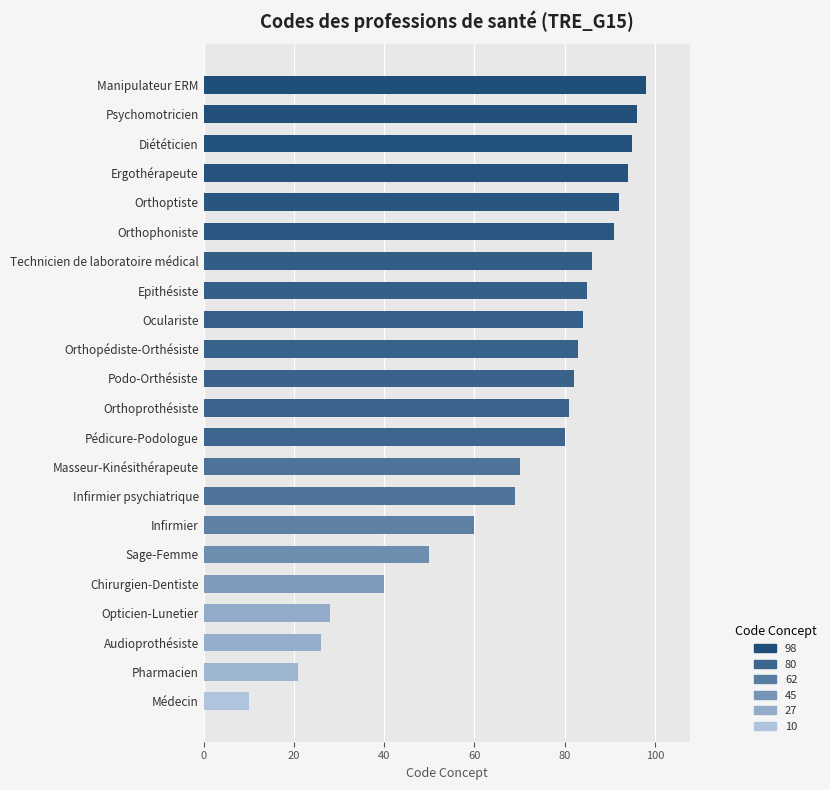

What is the greatest value displayed?

98